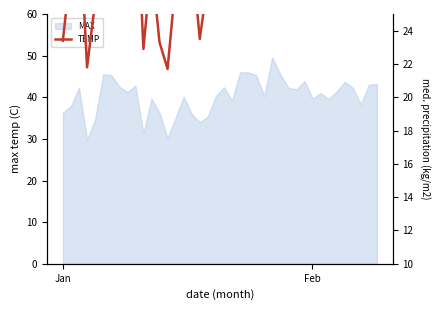

What is the value of the 12th point from the left?

28.1